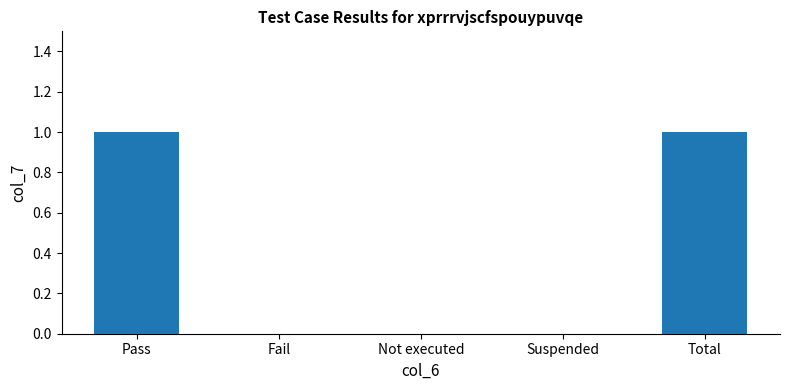

Count the values in the range 0 to 1.

5